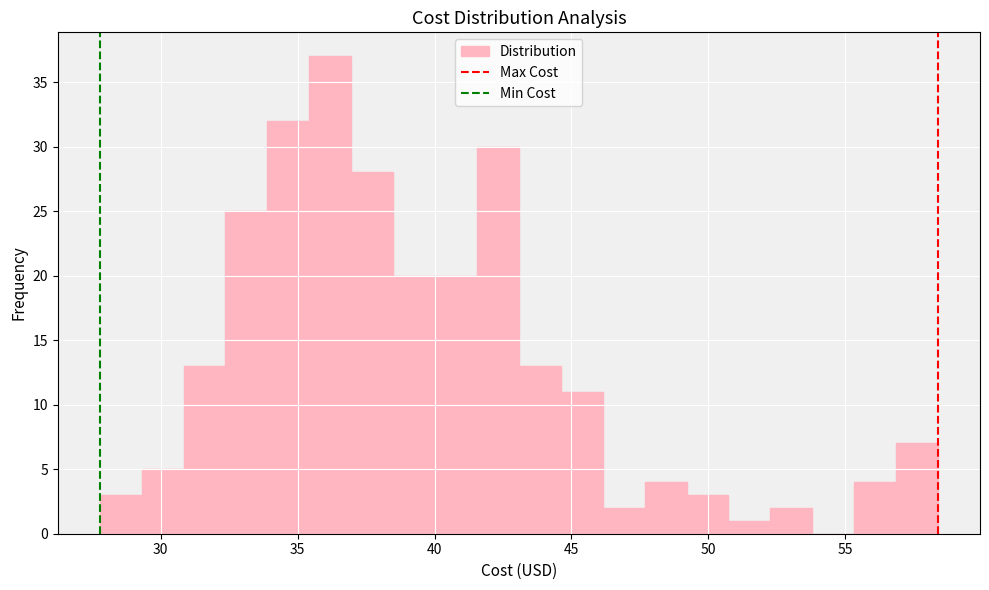

Read against the x-axis, roughly where is the centre of the tallest bar?

36.0